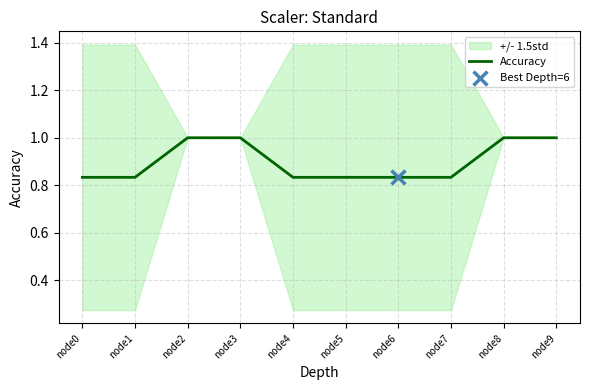

Between node0 and node2, which is larger?

node2